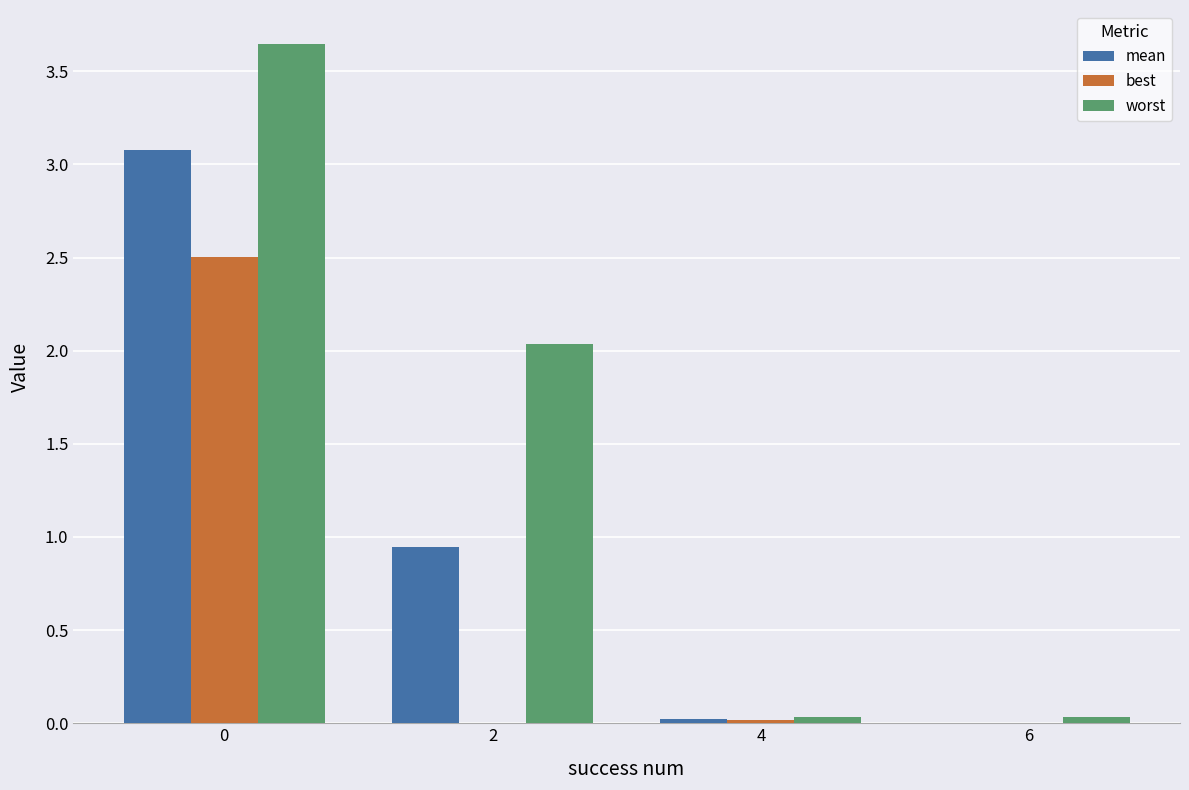

The value of best at 6 is 0.0. True or false?

True